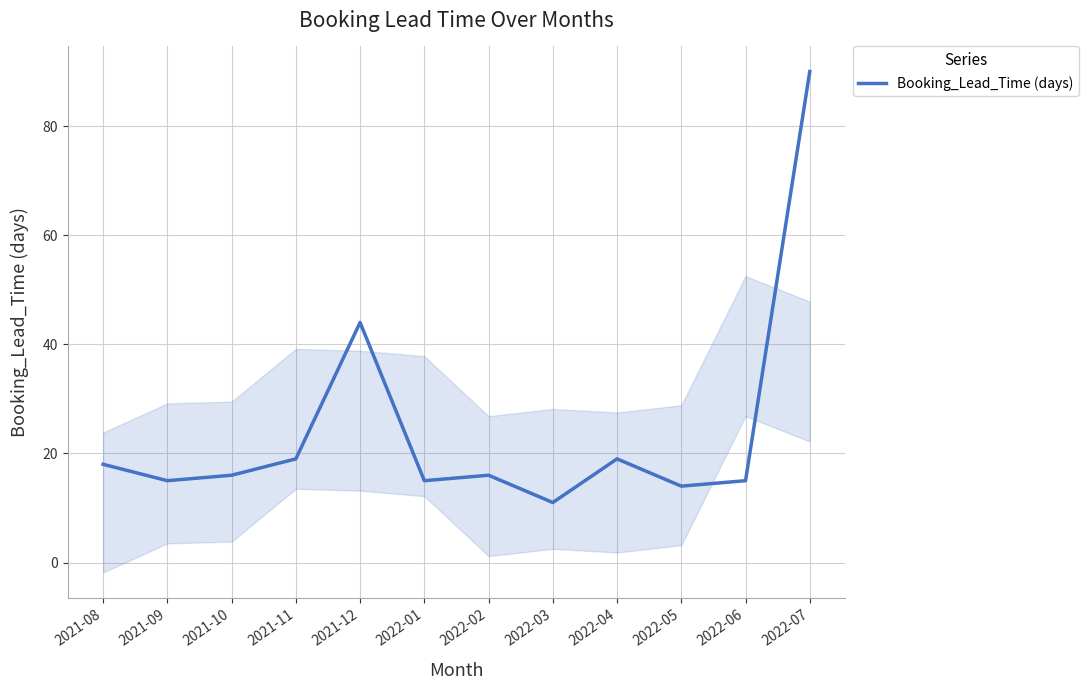

True or false: there are more than 1 points higher than both neighbors.

True